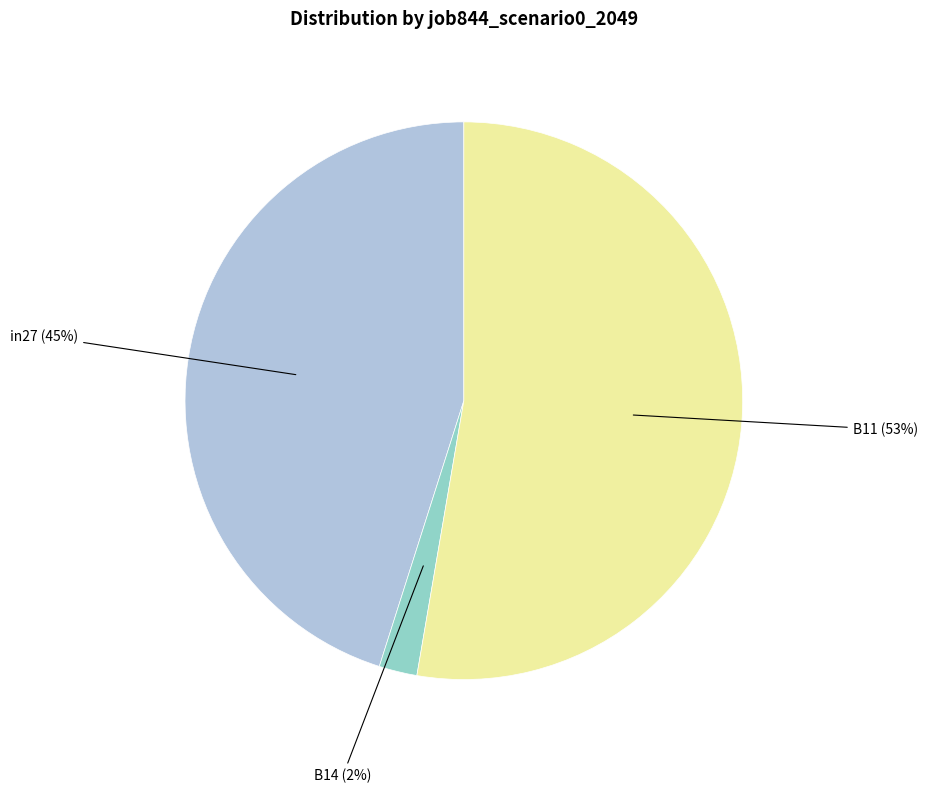

To the nearest percent, what is the combined percentage of B11 and B14?

55%